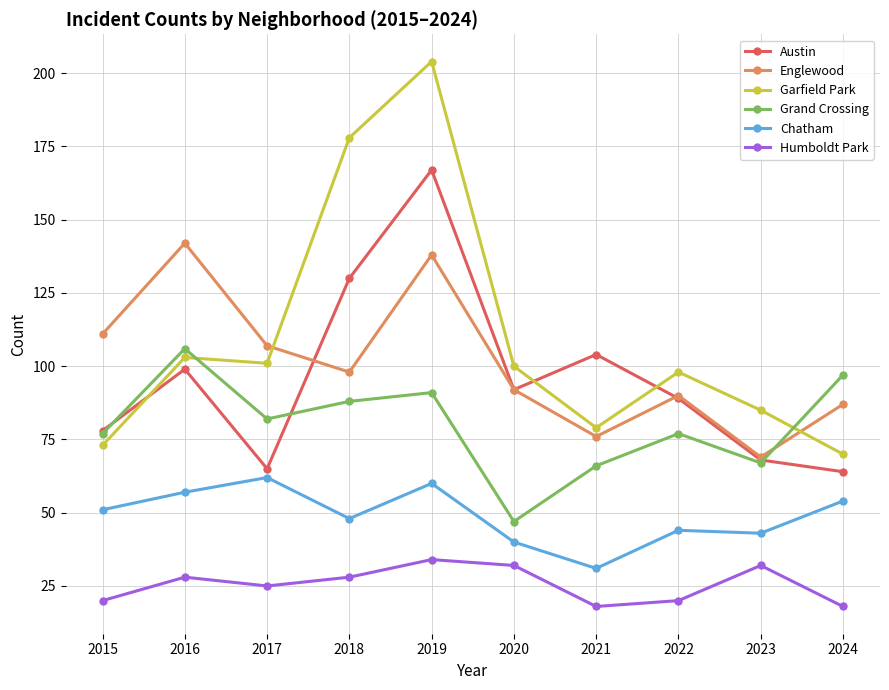

At which category is the sum across all series the highest?

2019